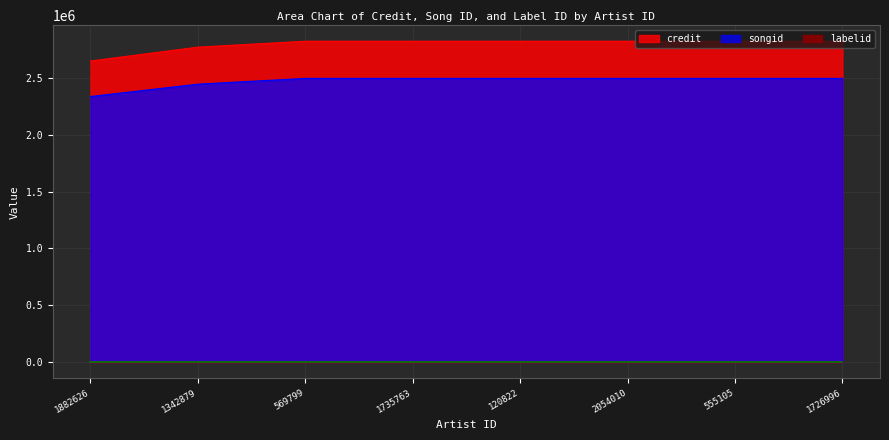

What is the value of the credit point at the 1st from the left?

2649710